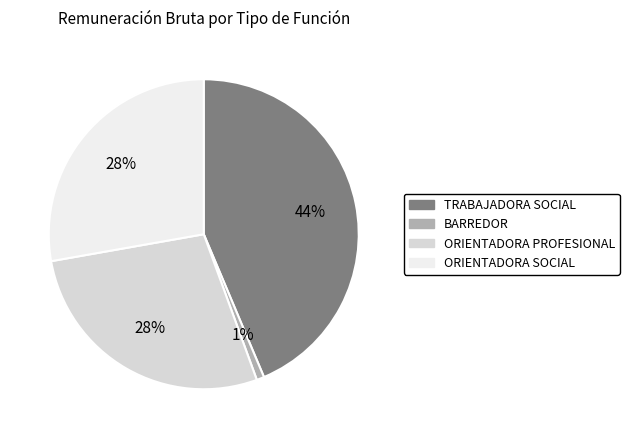

Count the number of slices in the pie.

4